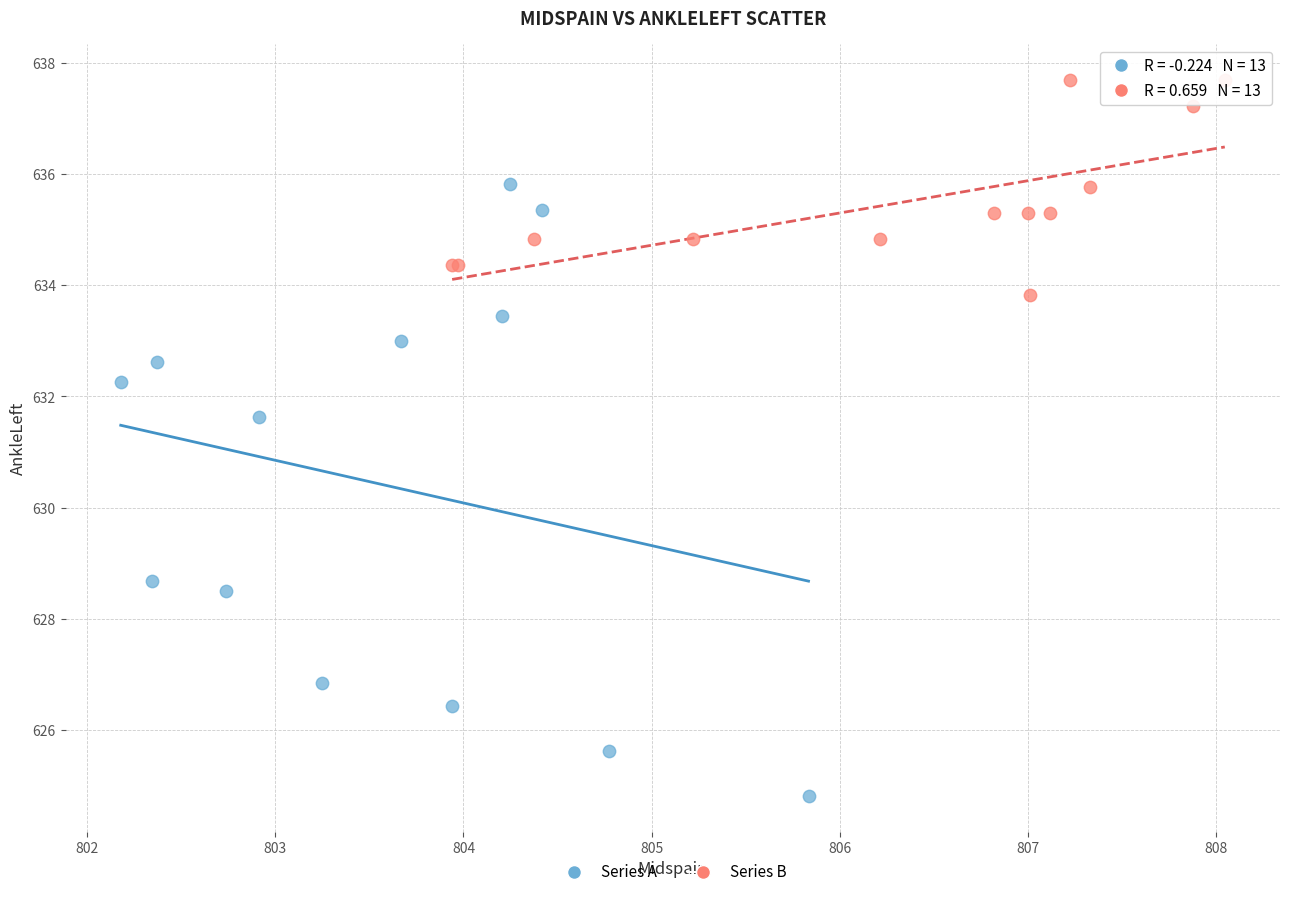

Which series has the widest spread of Y values?

Series A